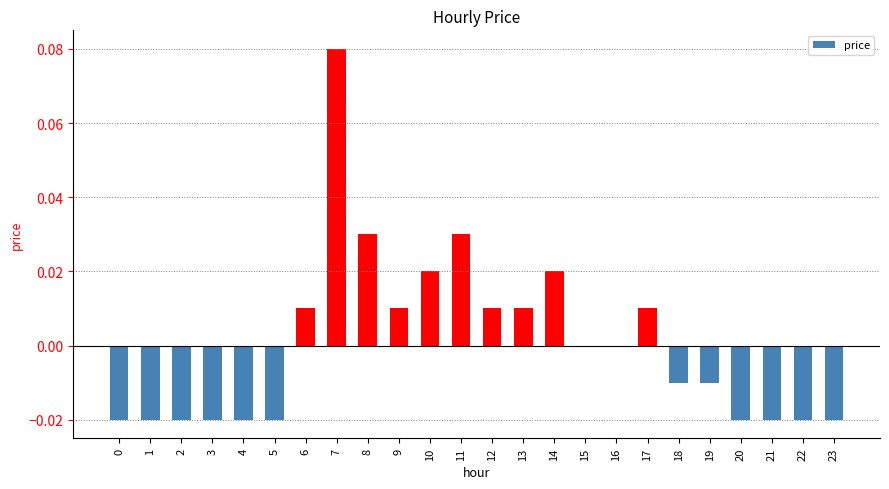

Which has a higher value, 14 or 19?

14